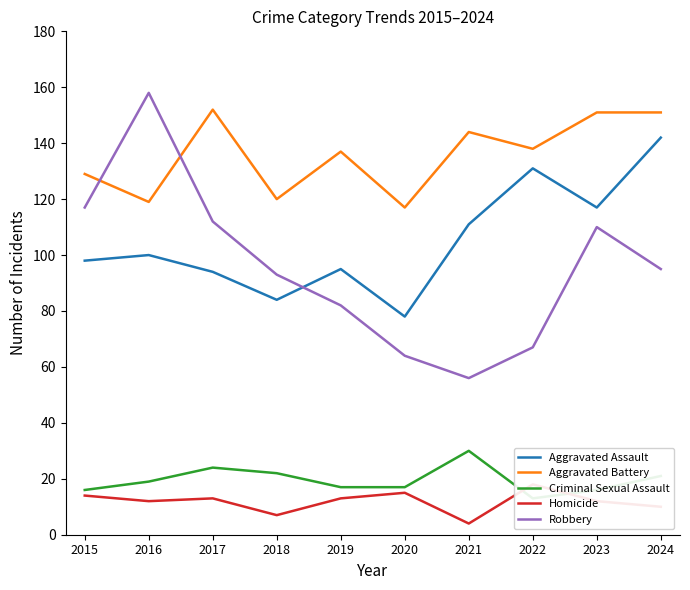

What is the value of the Aggravated Assault point at the 10th from the left?

142